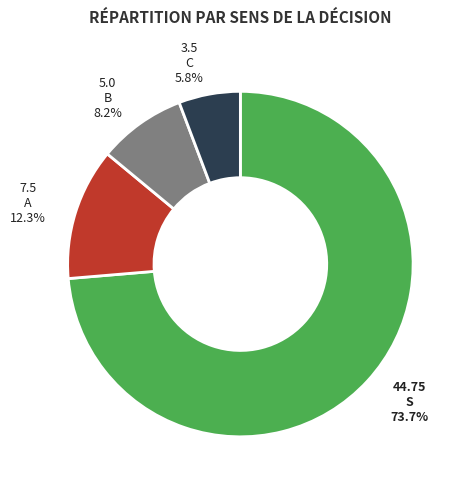

What percentage is the S slice, to the nearest percent?

74%